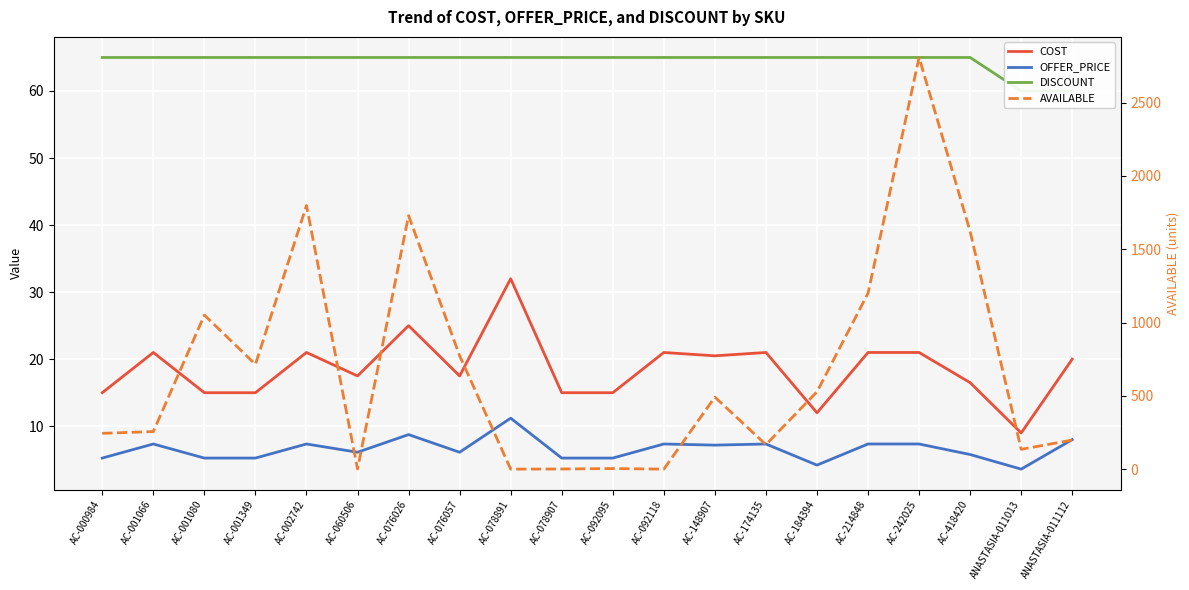

What is the minimum value shown in the chart?

1.0